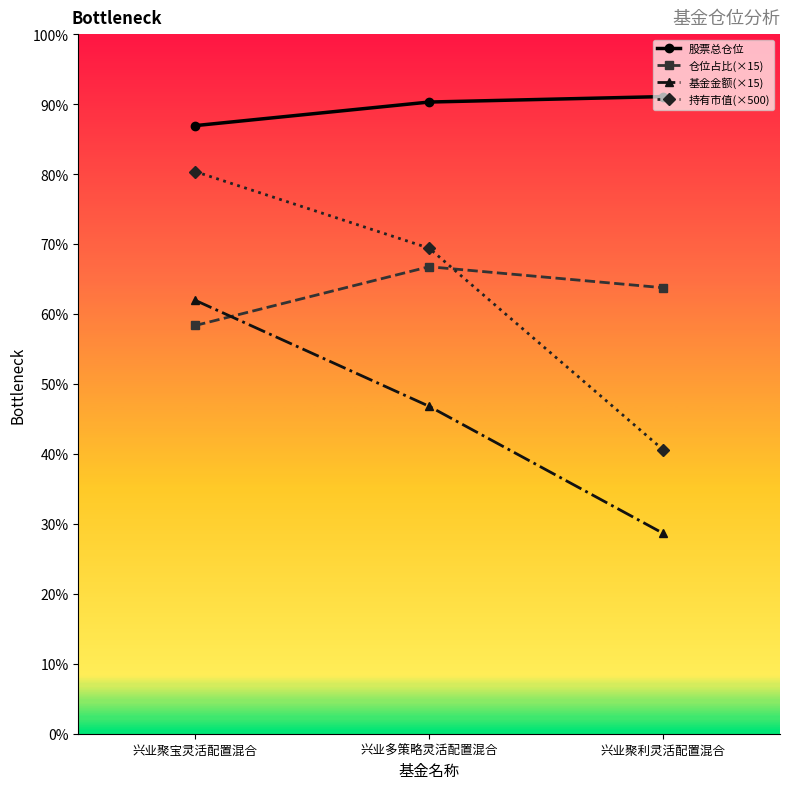

Is the value of 持有市值(×500) at 兴业聚利灵活配置混合 greater than the value of 基金金额(×15) at 兴业多策略灵活配置混合?

No